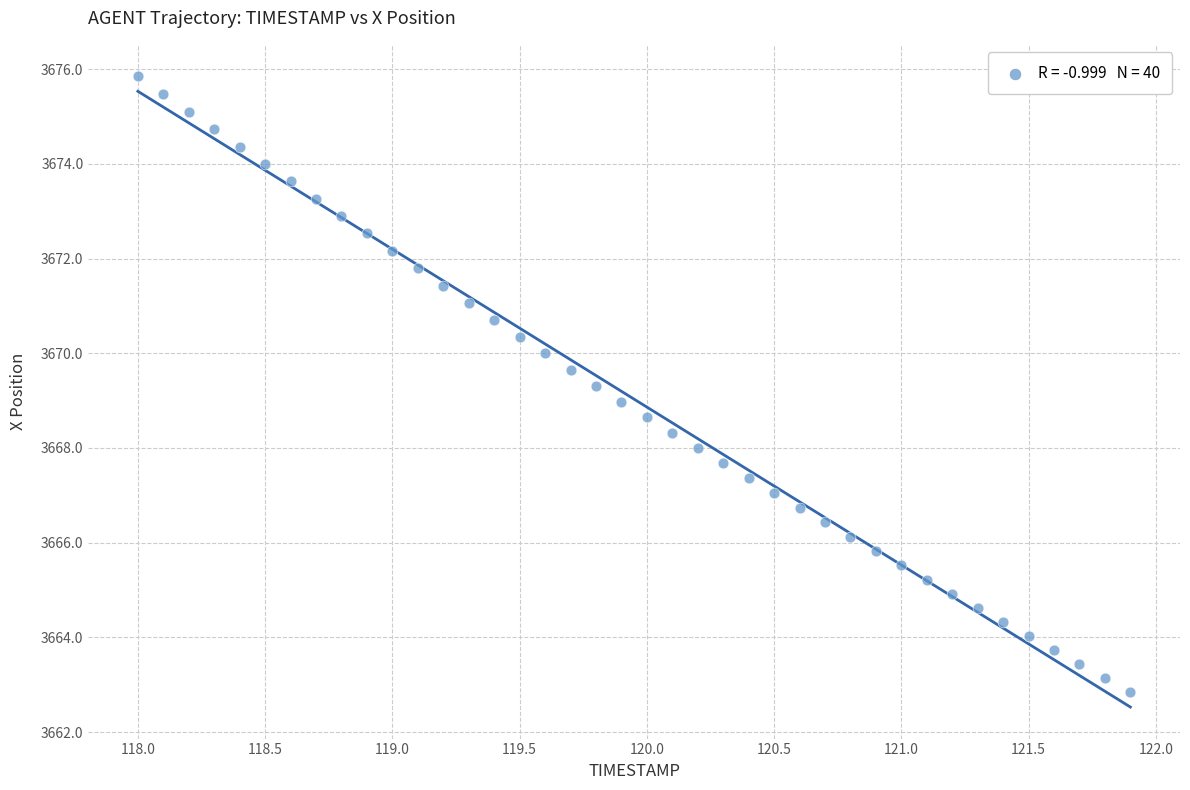

What is the range of X values (max minus min)?

3.9